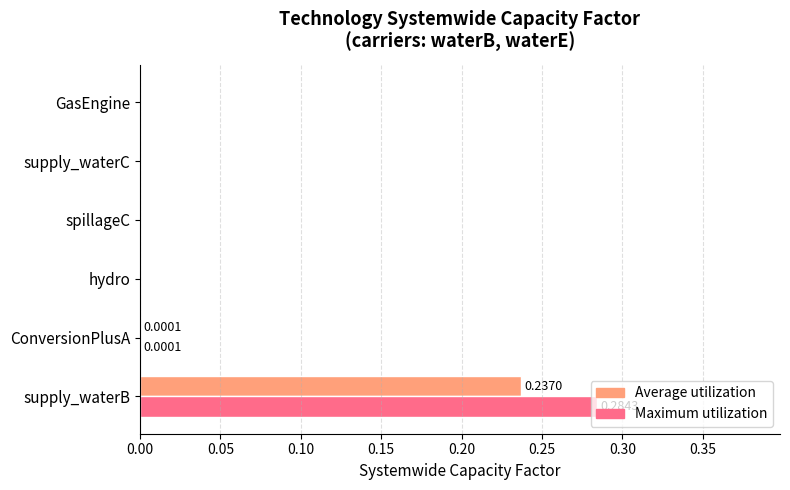

Reading left to right, what are all the values shown in this chart?

Average utilization: 0.2	0.0	0.0	0.0	0.0	0.0
Maximum utilization: 0.3	0.0	0.0	0.0	0.0	0.0